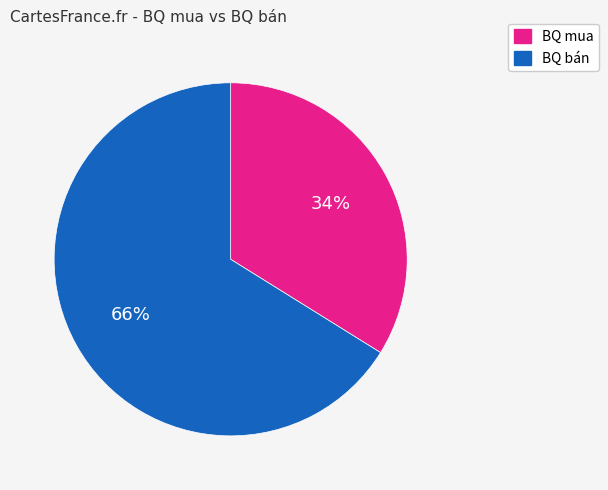

True or false: BQ mua accounts for 34% of the total.

True